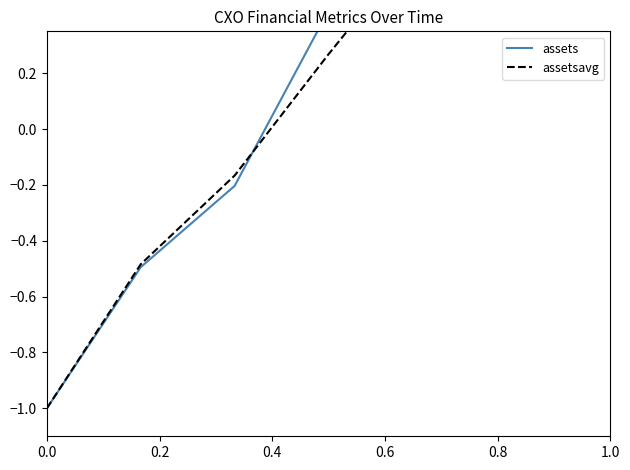

The value of assets at 0.4 is -0.0. True or false?

False